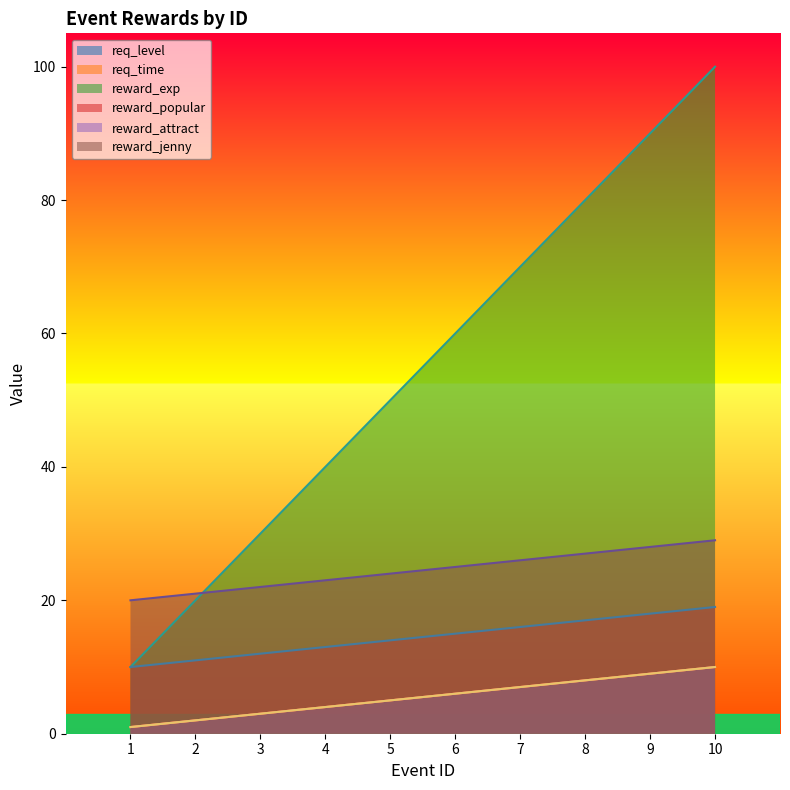

True or false: req_level has a value of 6 at 6.

True